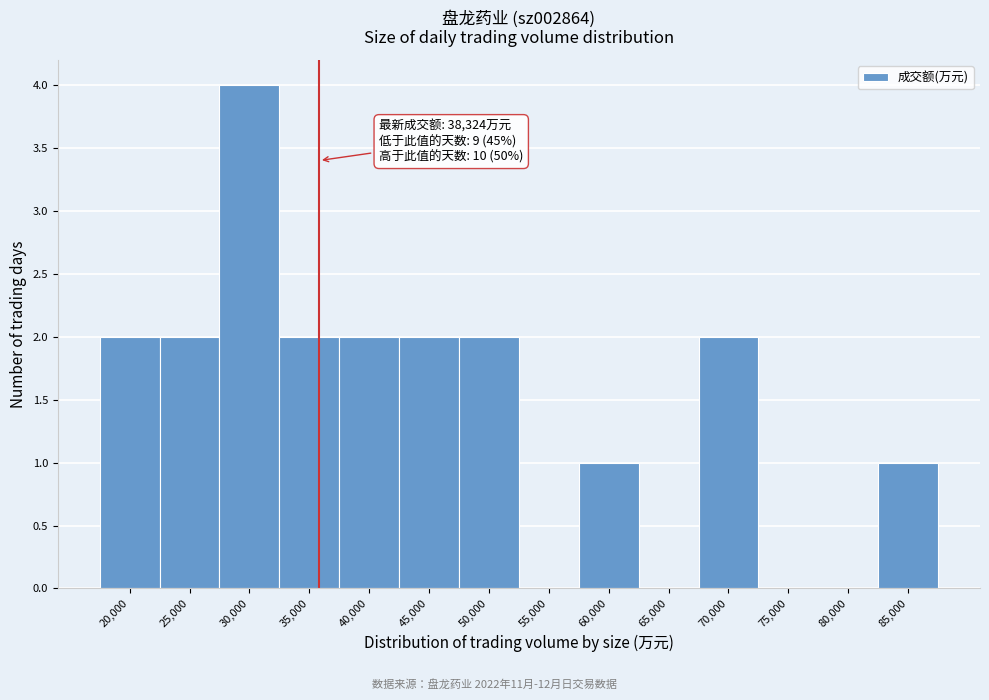

Reading left to right, transcribe all the data shown in this chart.

20,000=2	25,000=2	30,000=4	35,000=2	40,000=2	45,000=2	50,000=2	55,000=0	60,000=1	65,000=0	70,000=2	75,000=0	80,000=0	85,000=1